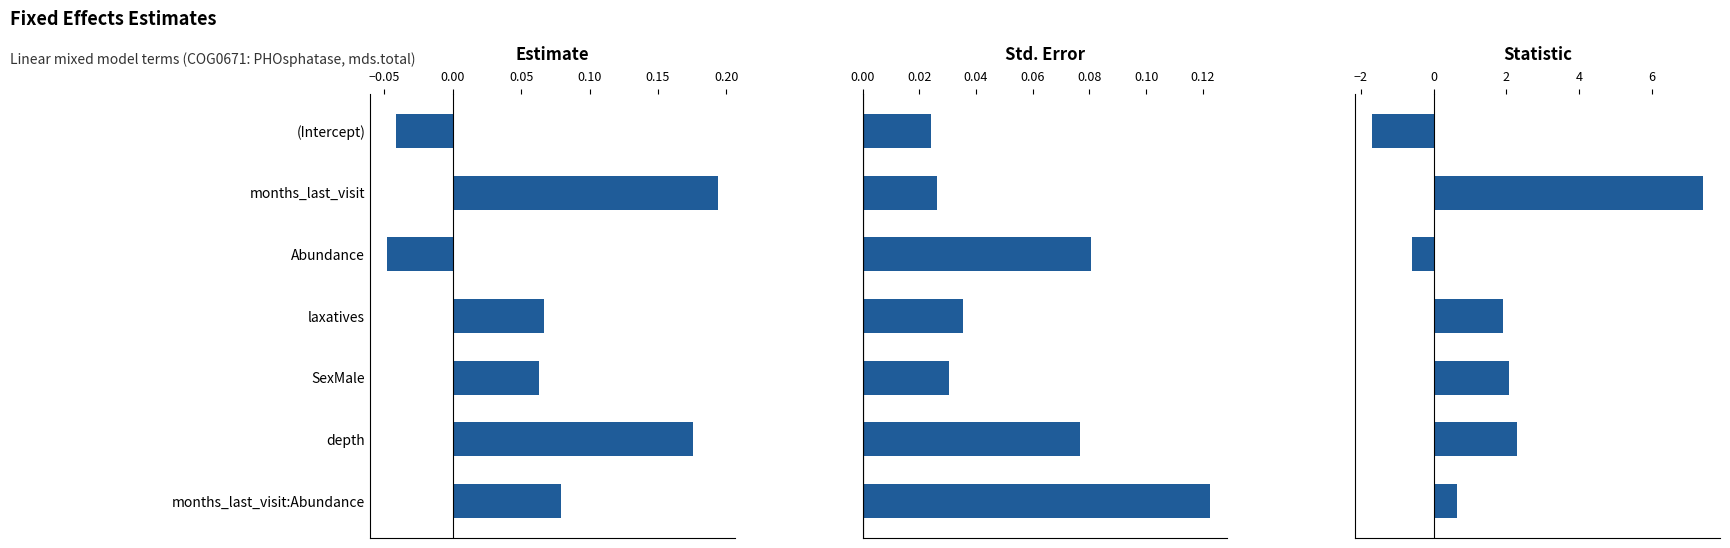

Is it true that Statistic equals -1.7 at (Intercept)?

True